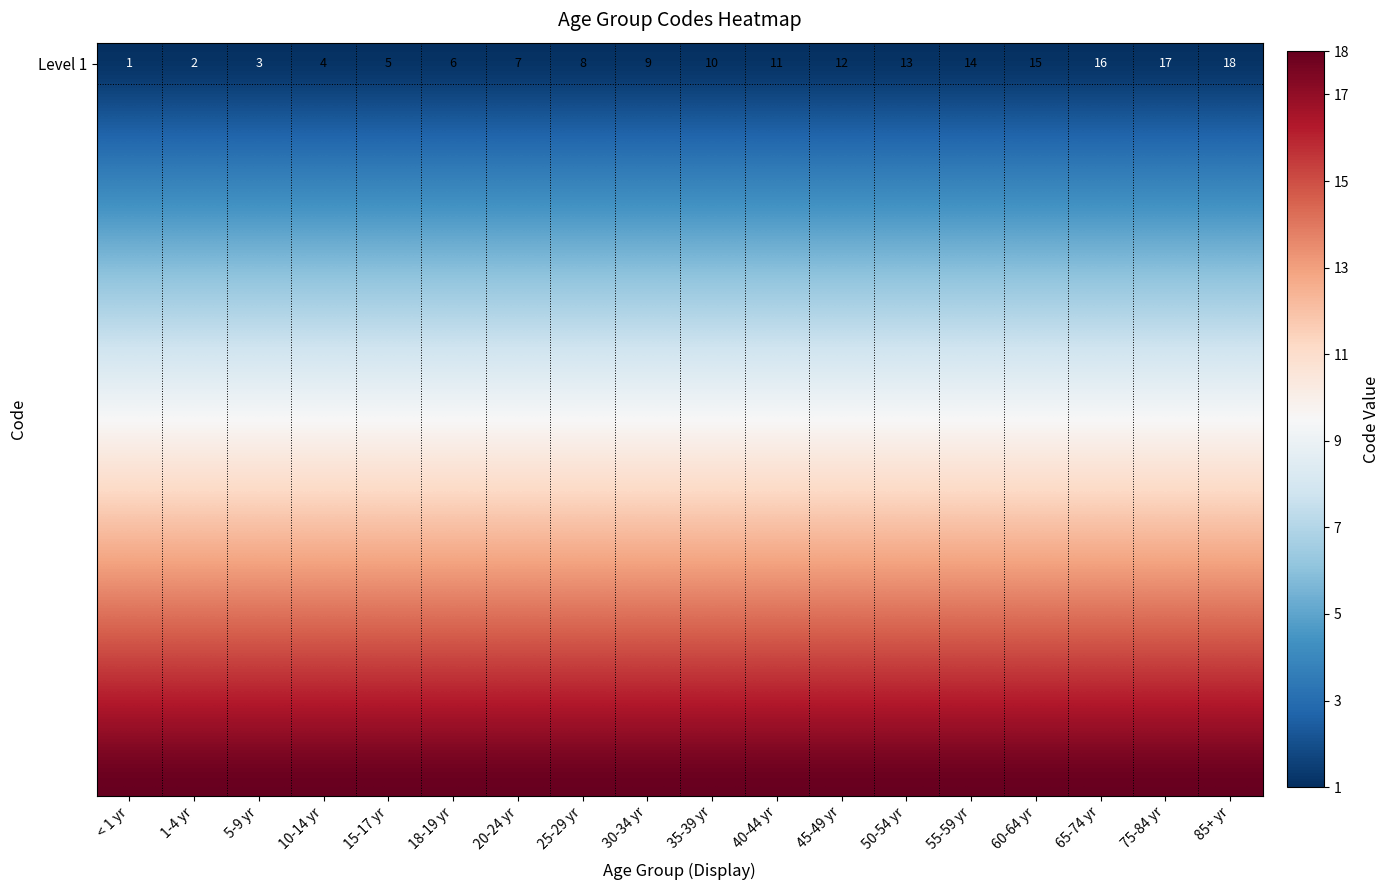

What is the total value across all series at 35-39 yr?

171